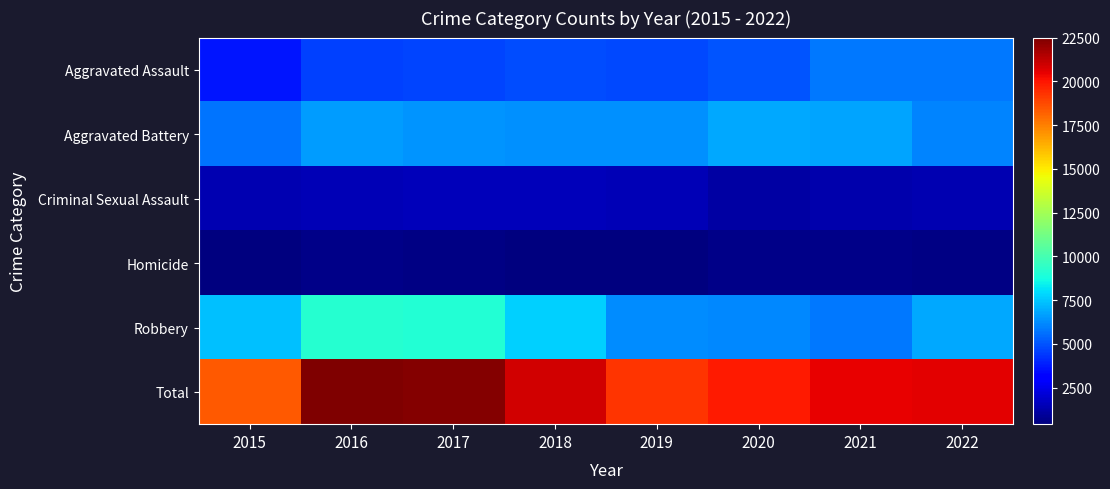

Which has a higher value, 2018 or 2020?

2020